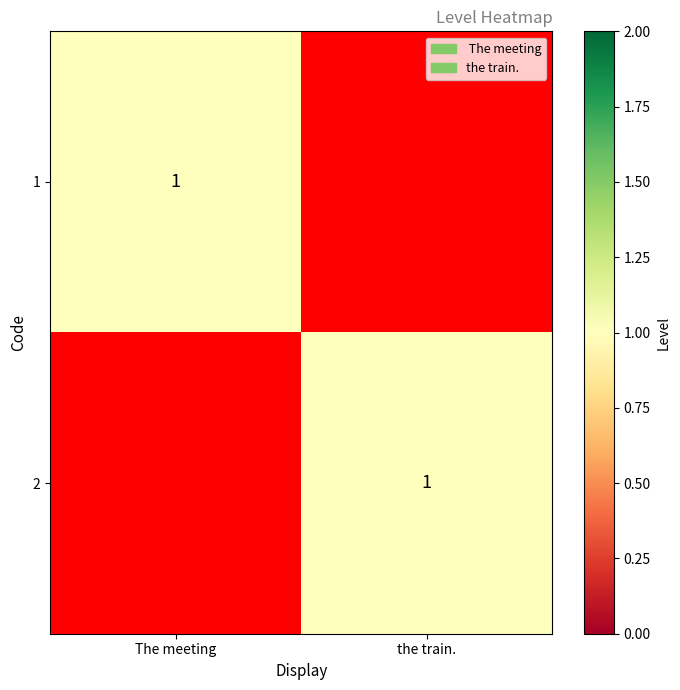

Is it true that 1 equals 0 at The meeting?

False